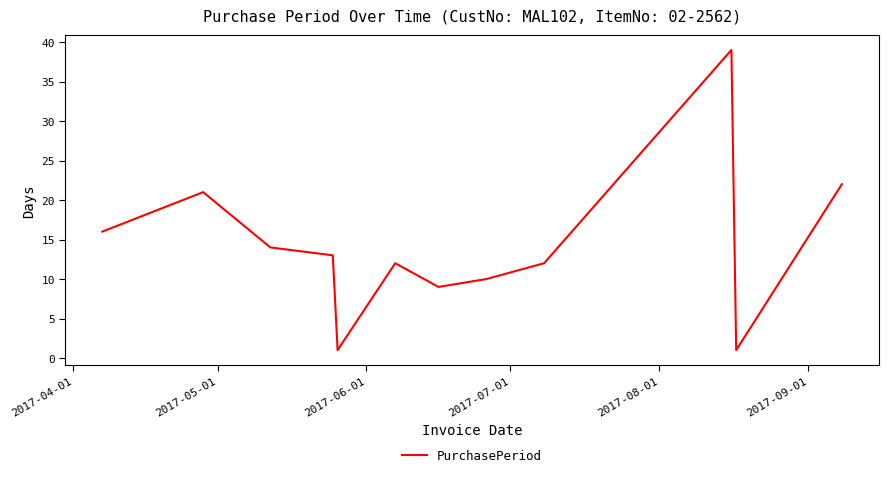

Reading left to right, transcribe all the data shown in this chart.

16	21	14	13	1	12	9	10	12	39	1	22